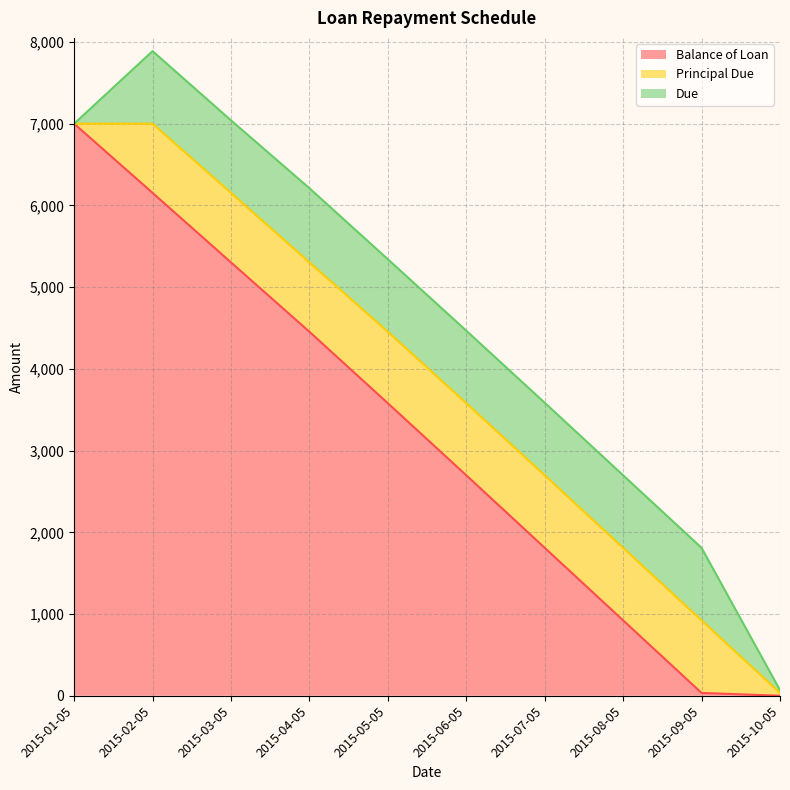

True or false: Balance of Loan and Principal Due intersect in this chart.

True